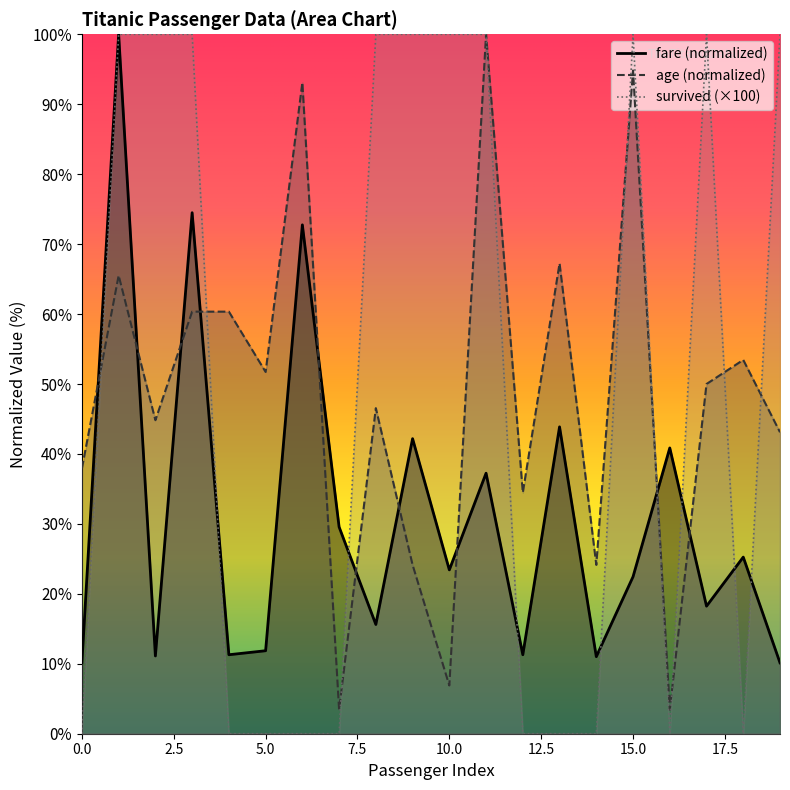

How many times do age and survived cross each other?

8